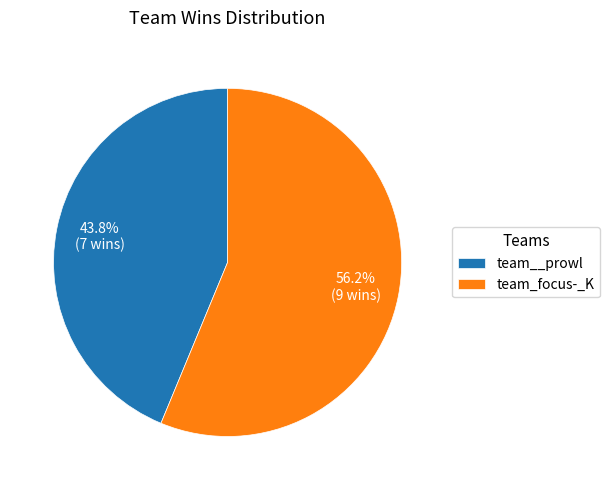

Combined, do team_focus-_K and team__prowl account for over 50%?

Yes